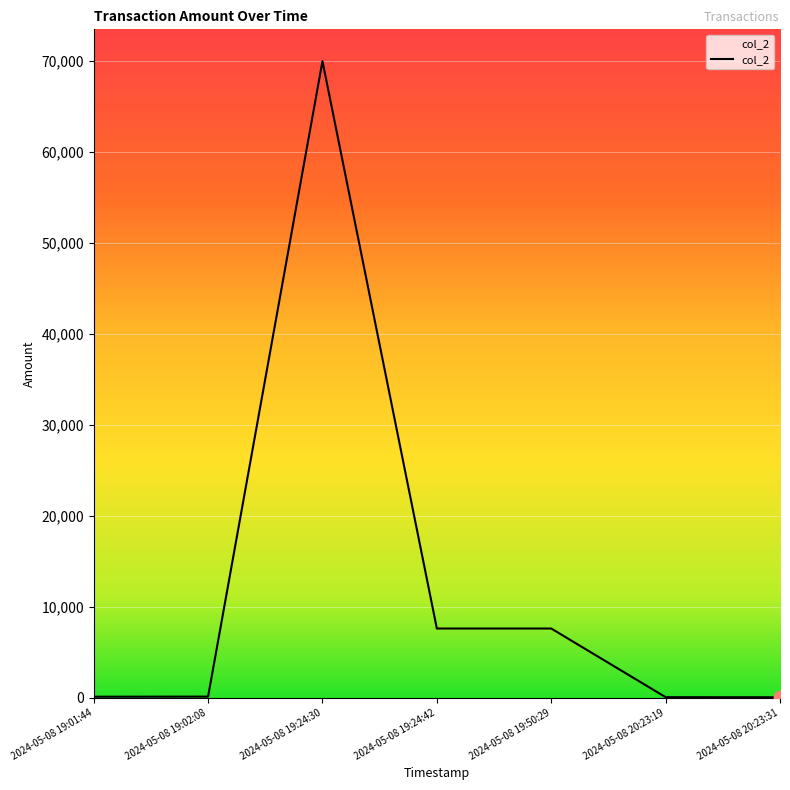

What is the ratio of the value at 2024-05-08 19:50:29 to the value at 2024-05-08 19:24:30?

0.1